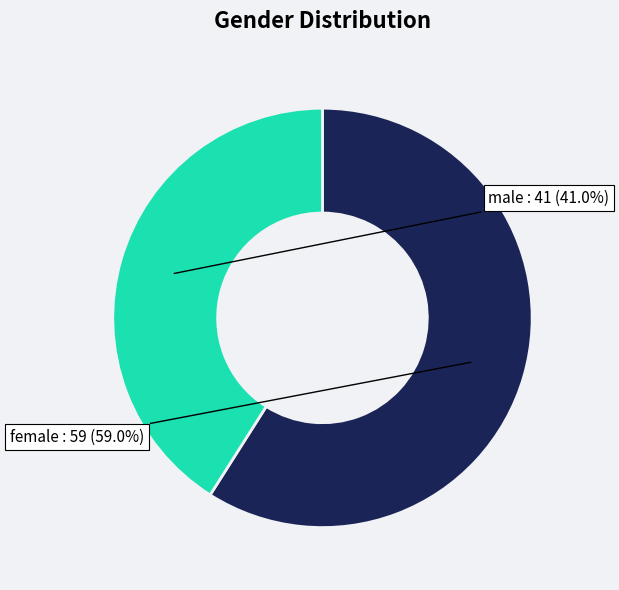

Is there a majority slice in this chart?

Yes